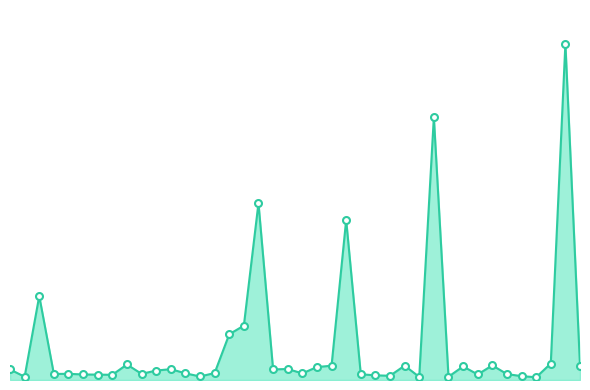

Reading left to right, extract all data points from this chart.

0=0.1	1=0.0	2=0.7	3=0.0	4=0.0	5=0.0	6=0.0	7=0.0	8=0.1	9=0.0	10=0.1	11=0.1	12=0.1	13=0.0	14=0.1	15=0.4	16=0.4	17=1.4	18=0.1	19=0.1	20=0.1	21=0.1	22=0.1	23=1.3	24=0.0	25=0.0	26=0.0	27=0.1	28=0.0	29=2.1	30=0.0	31=0.1	32=0.0	33=0.1	34=0.0	35=0.0	36=0.0	37=0.1	38=2.7	39=0.1